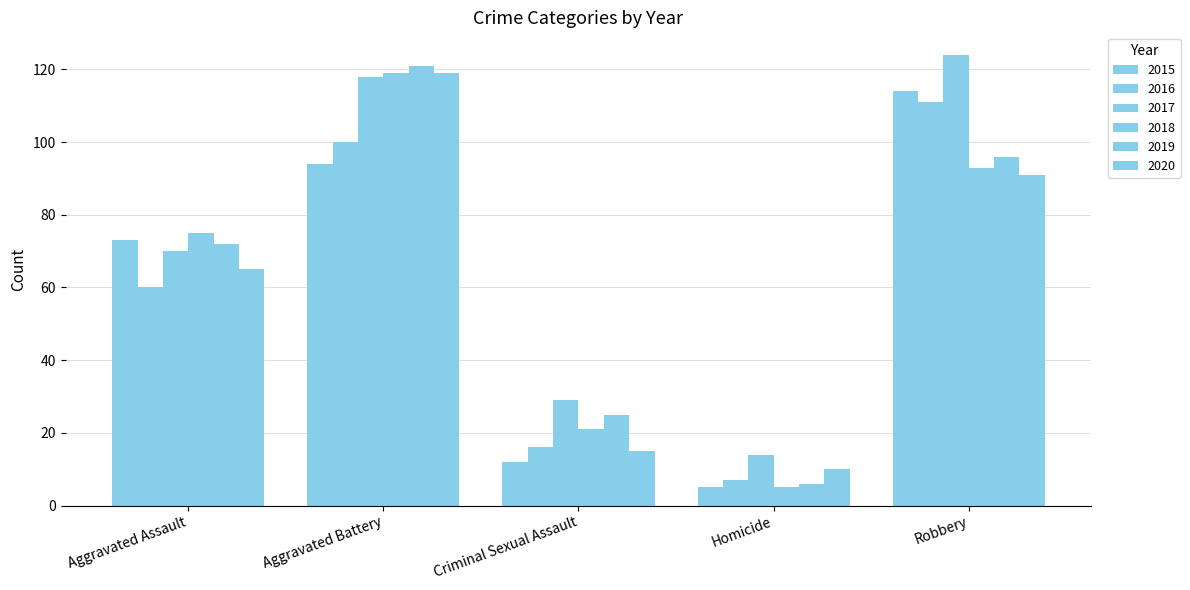

What is the value of the 2020 bar at the 4th from the left?

10